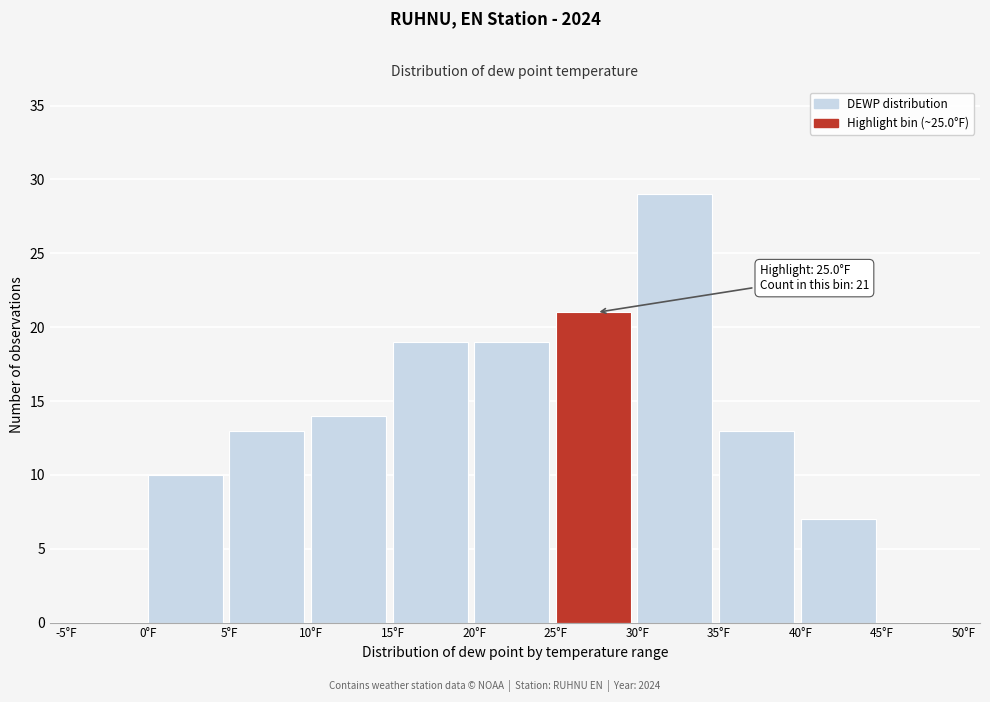

Which range on the x-axis has the tallest bar?

30 to 35